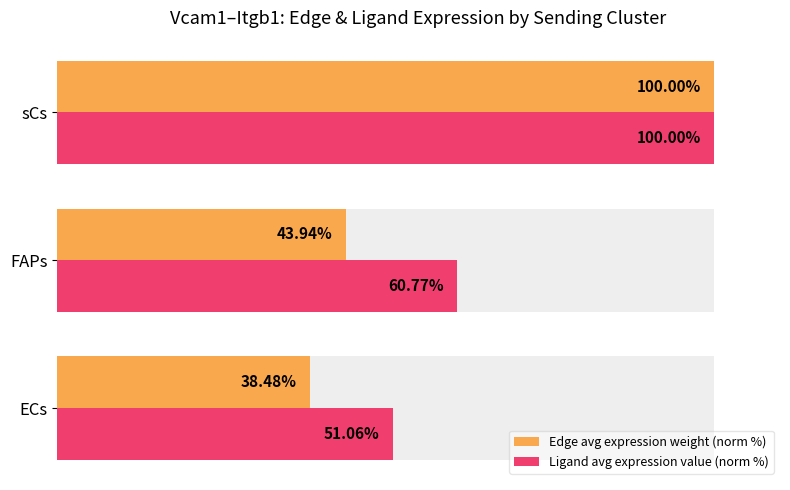

What is the maximum value shown in the chart?

100.0